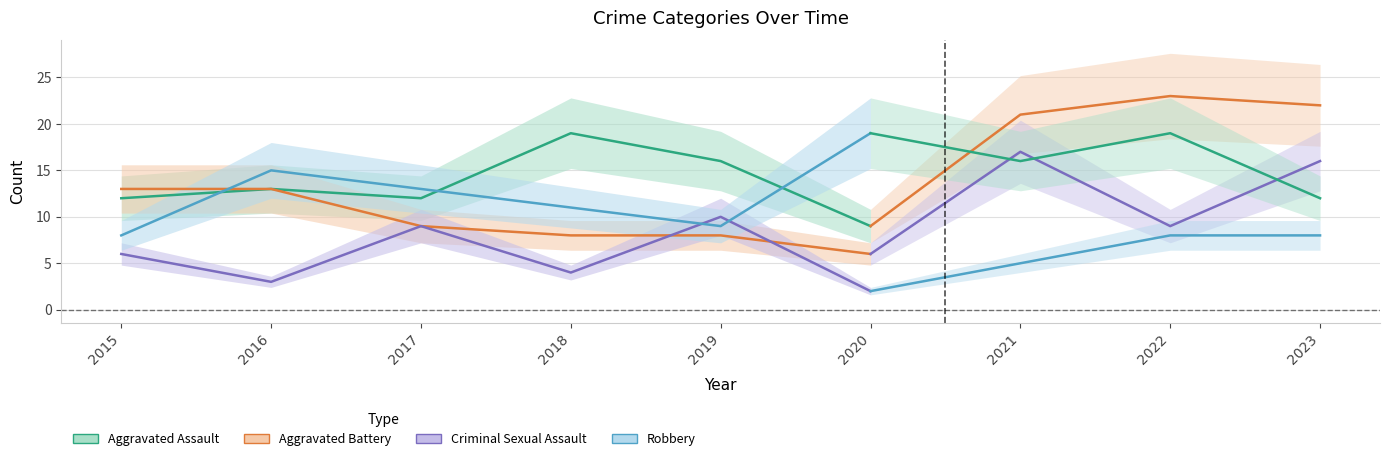

Where is Aggravated Assault nearest to the value 14?

2016